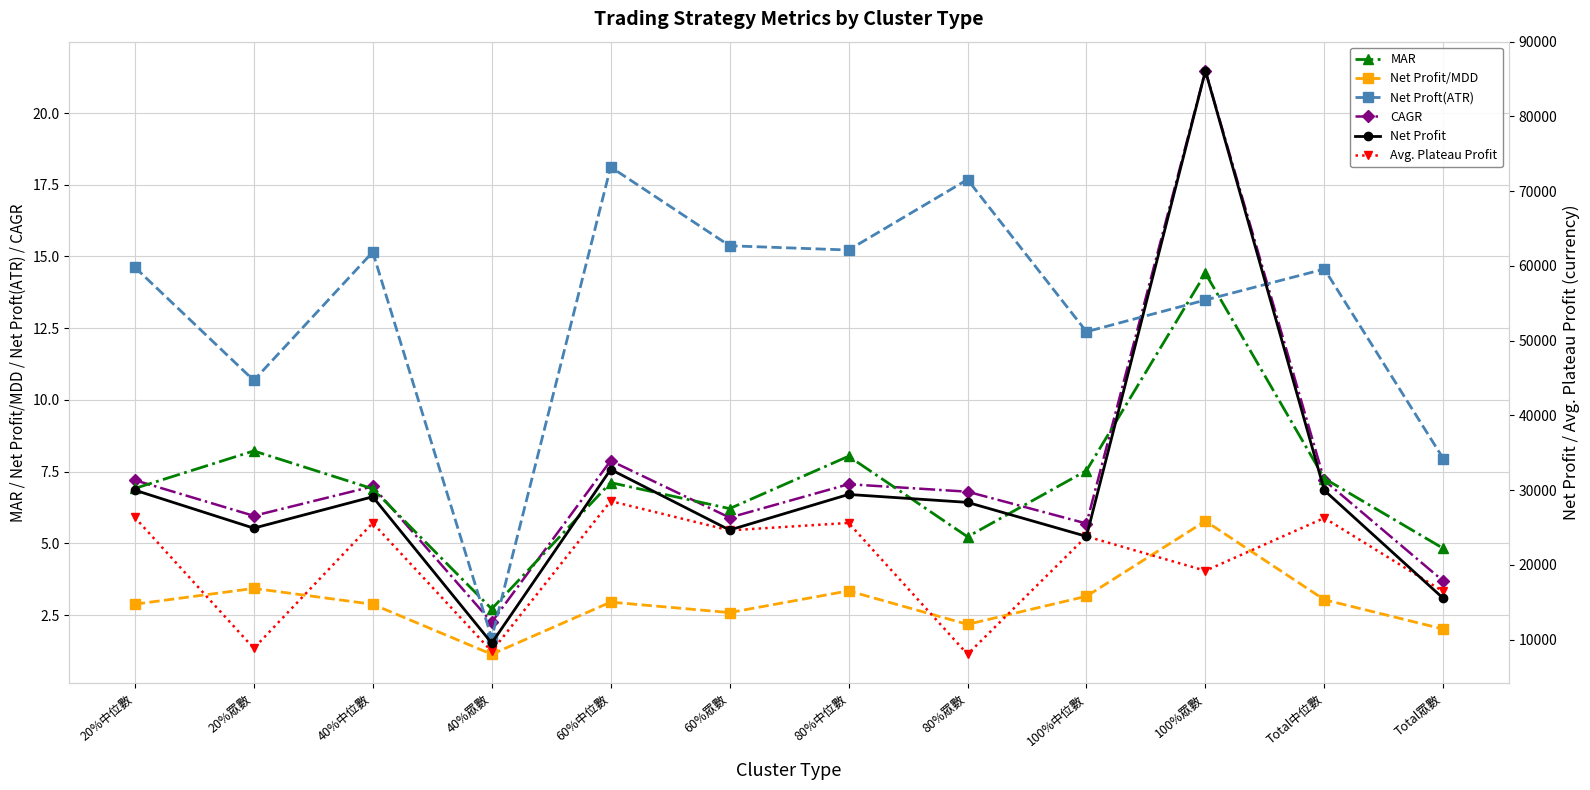

The Net Proft(ATR) series shows 18.1 at 60%中位數. True or false?

True